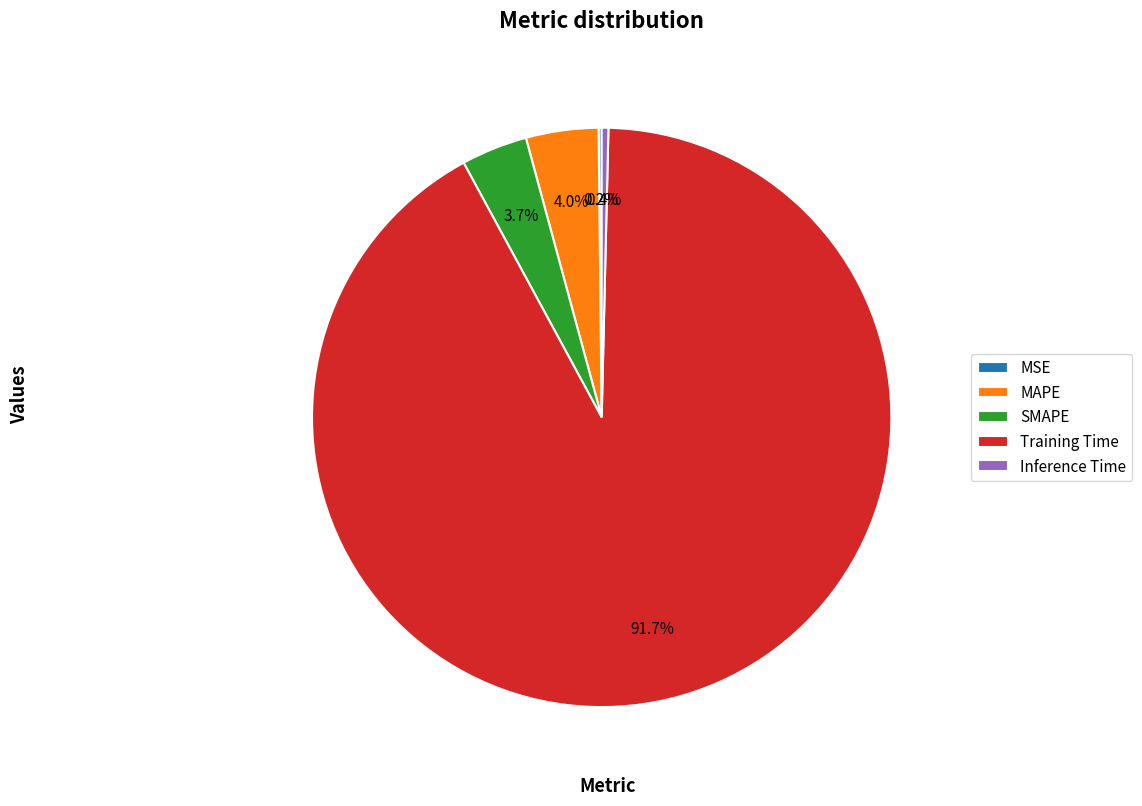

What percentage is the Training Time slice, to the nearest percent?

92%